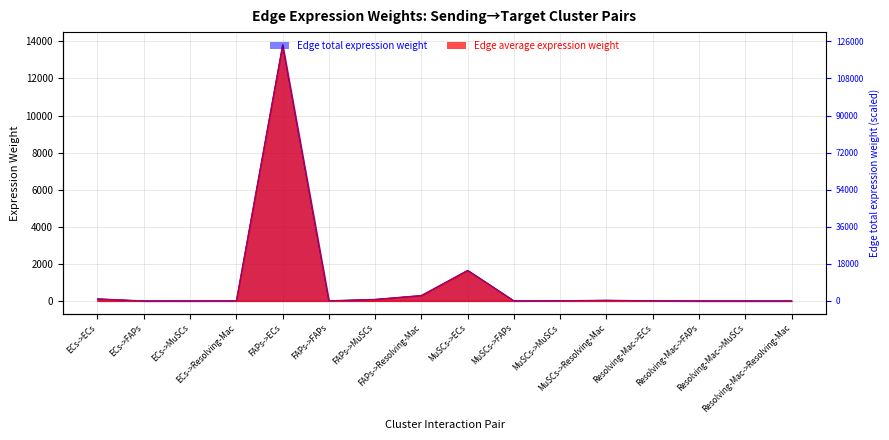

What is the label of the 2nd point from the right?

Resolving-Mac->MuSCs